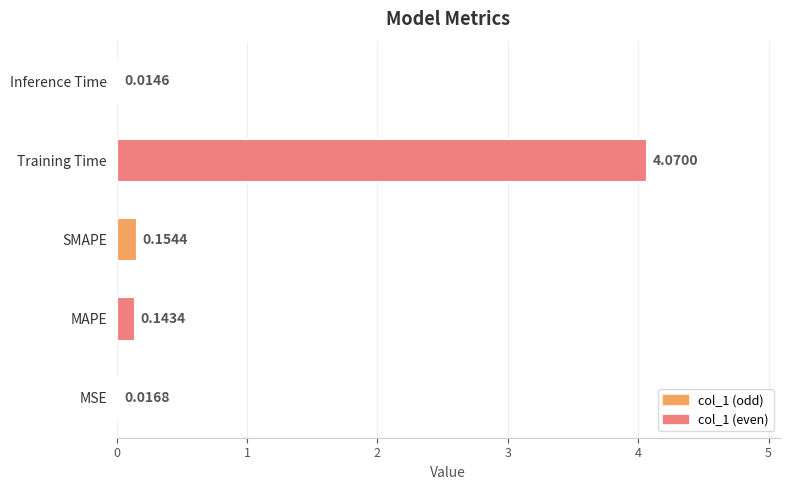

Which label corresponds to the largest value in the chart?

Training Time